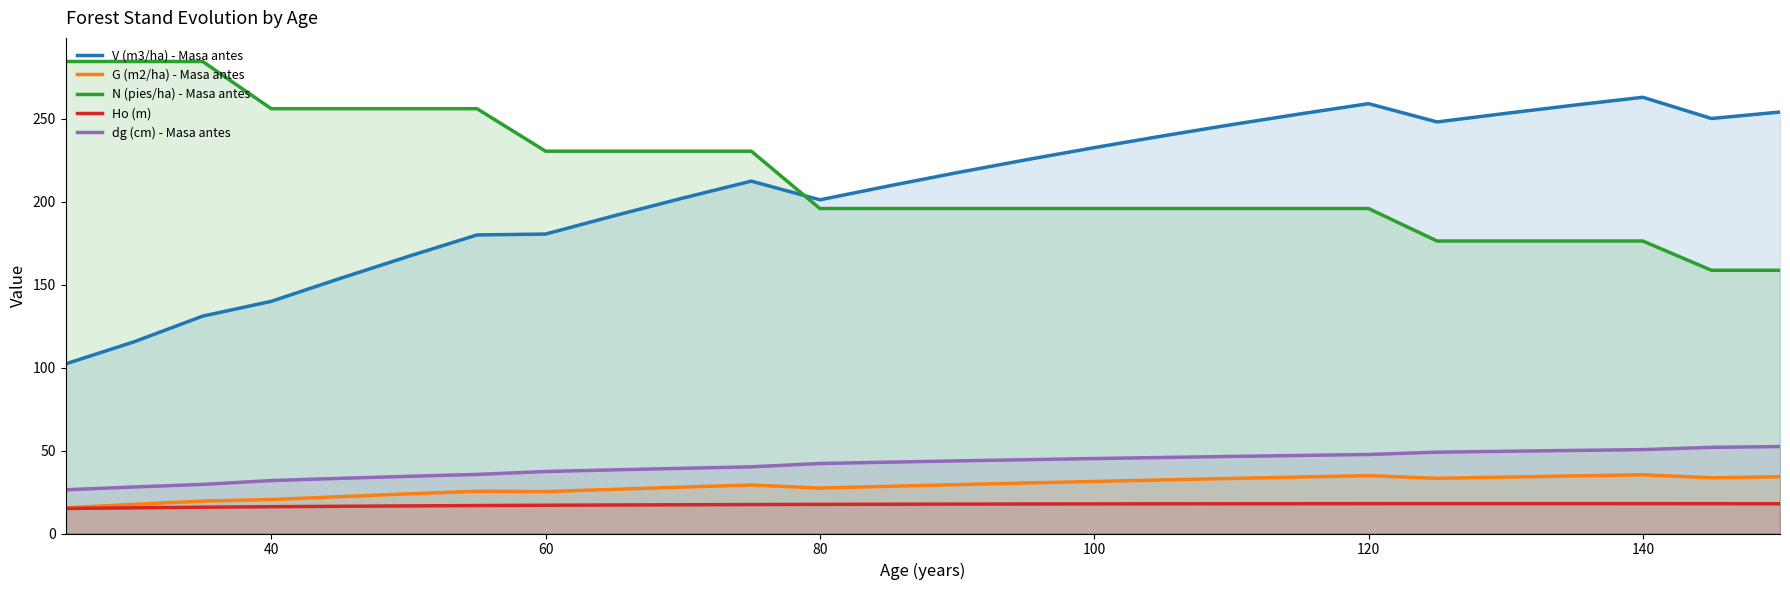

What is the minimum value shown in the chart?

15.1